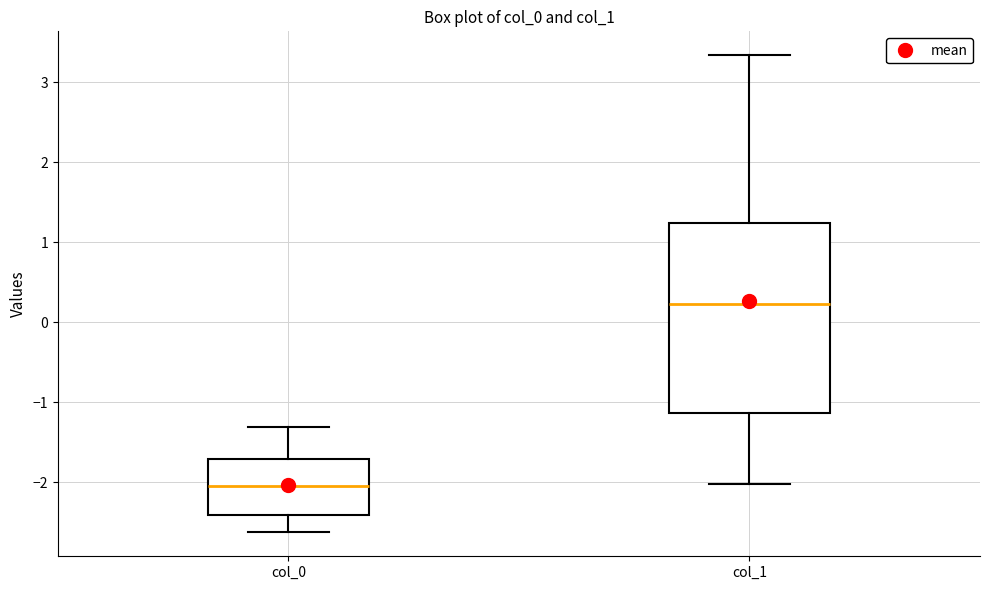

Which box is the tallest, from its lower edge to its upper edge?

col_1